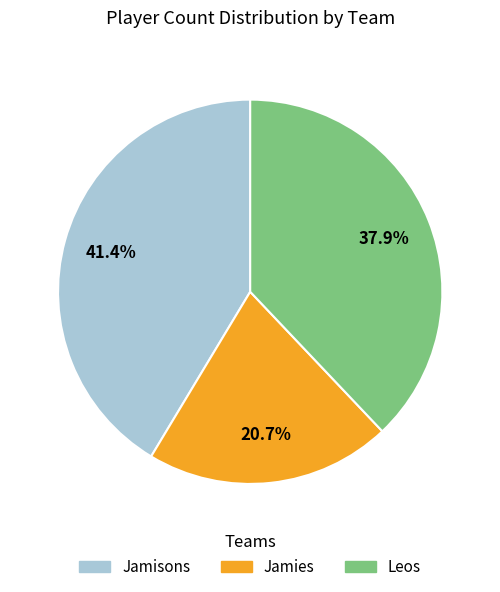

How many slices are in this pie chart?

3